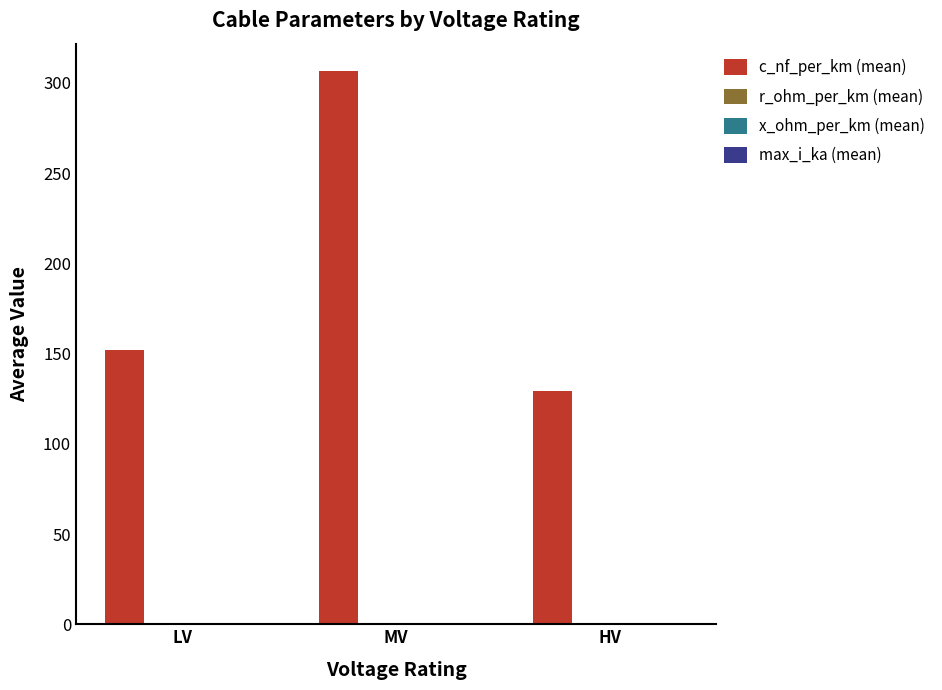

Which series changed the most between LV and MV?

c_nf_per_km (mean)